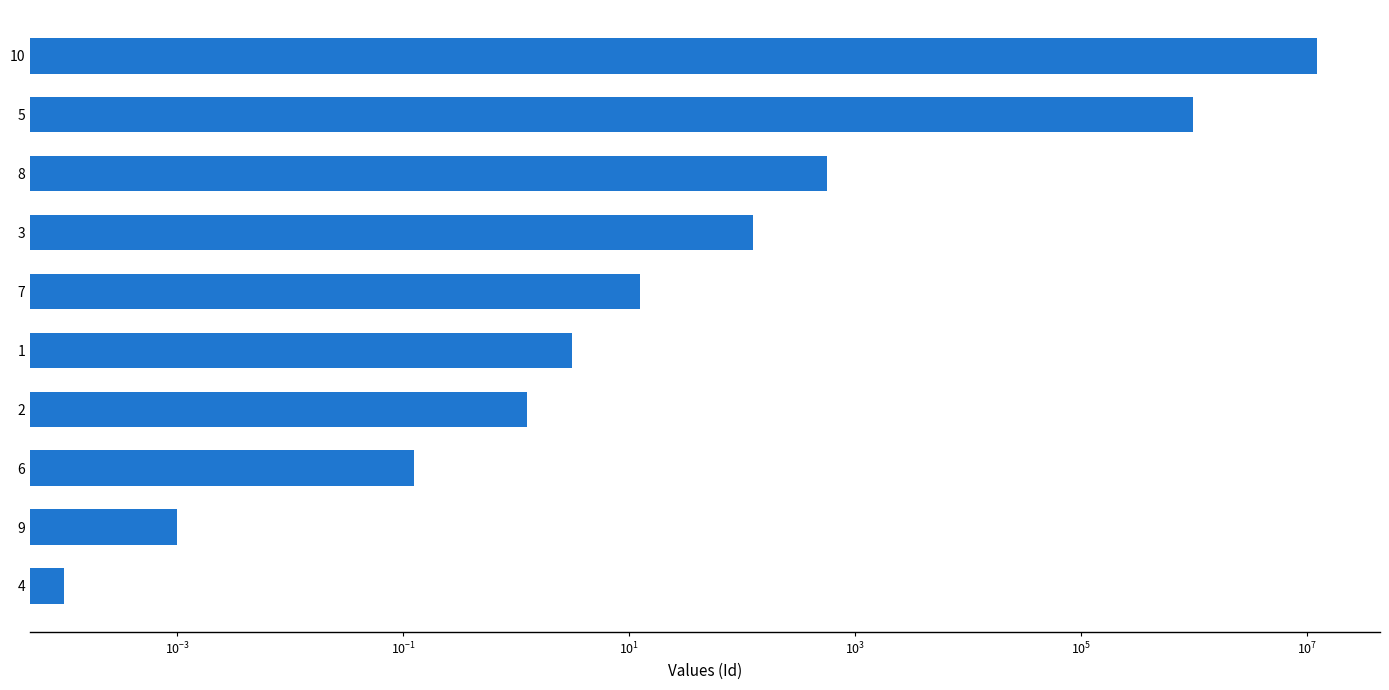

How many series are shown in this chart?

1